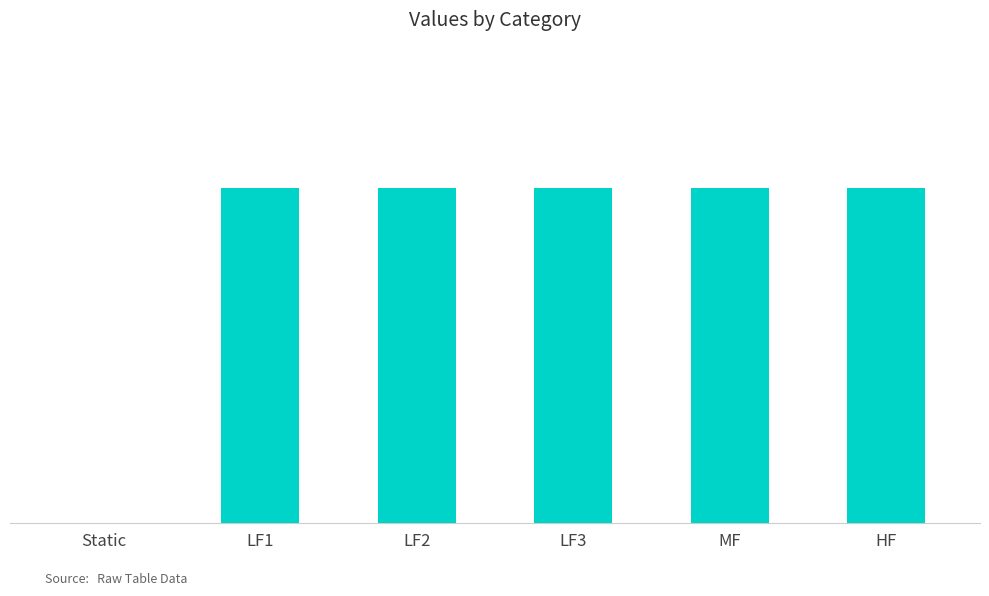

Count the number of values greater than 0.

5